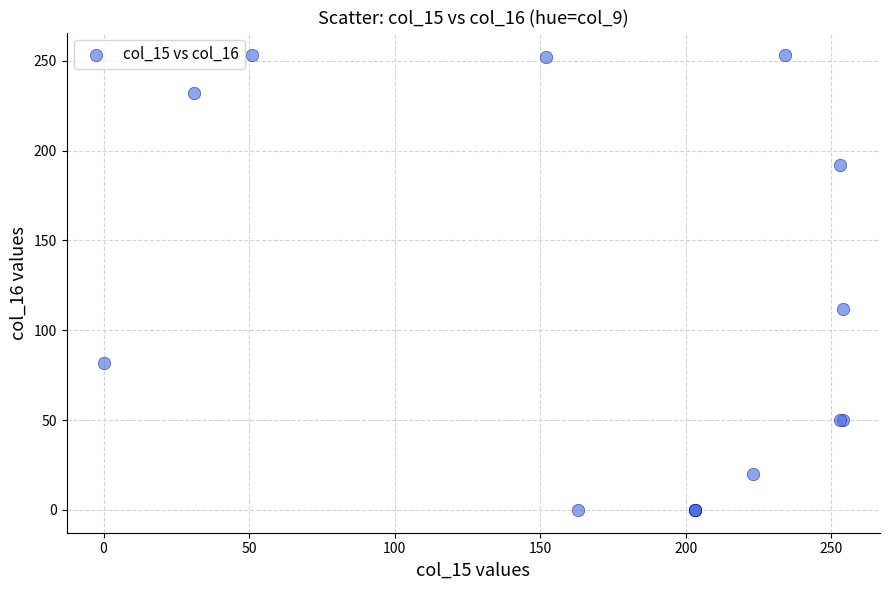

What Y value in the scatter plot is closest to 126?

112